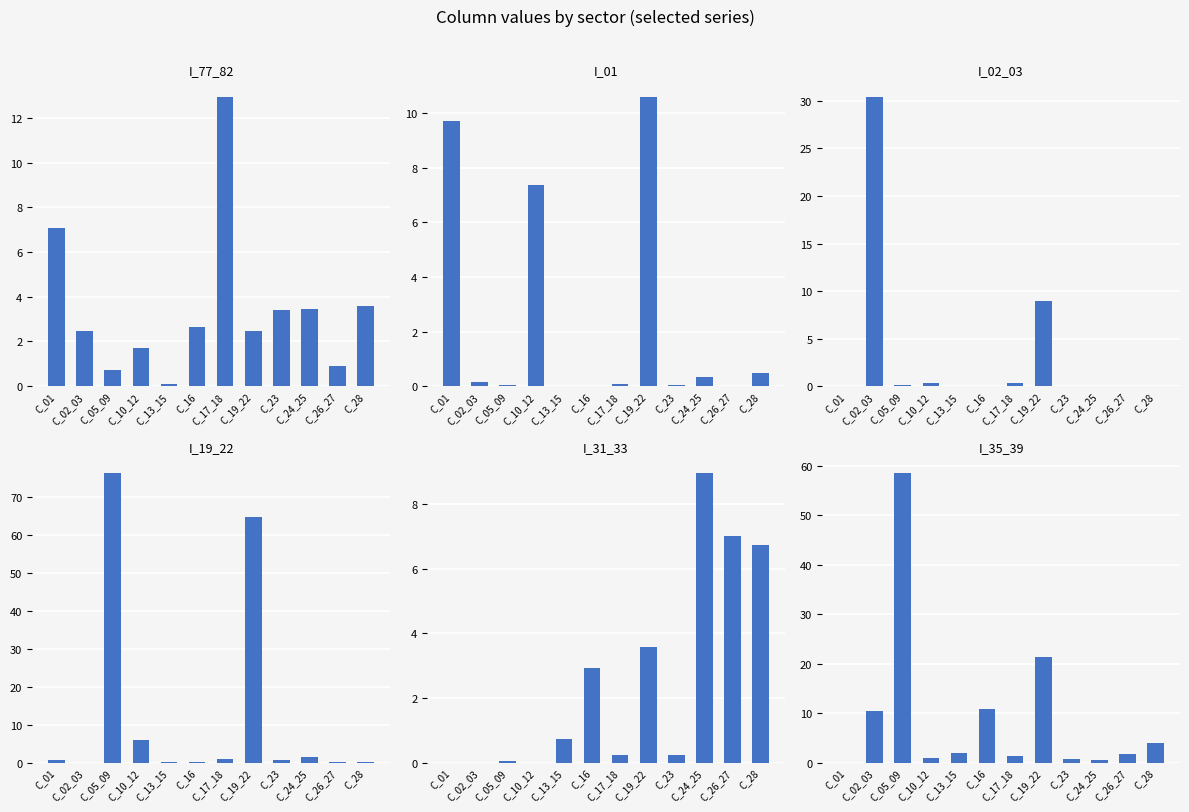

At which label is I_01 closest to 5?

C_10_12